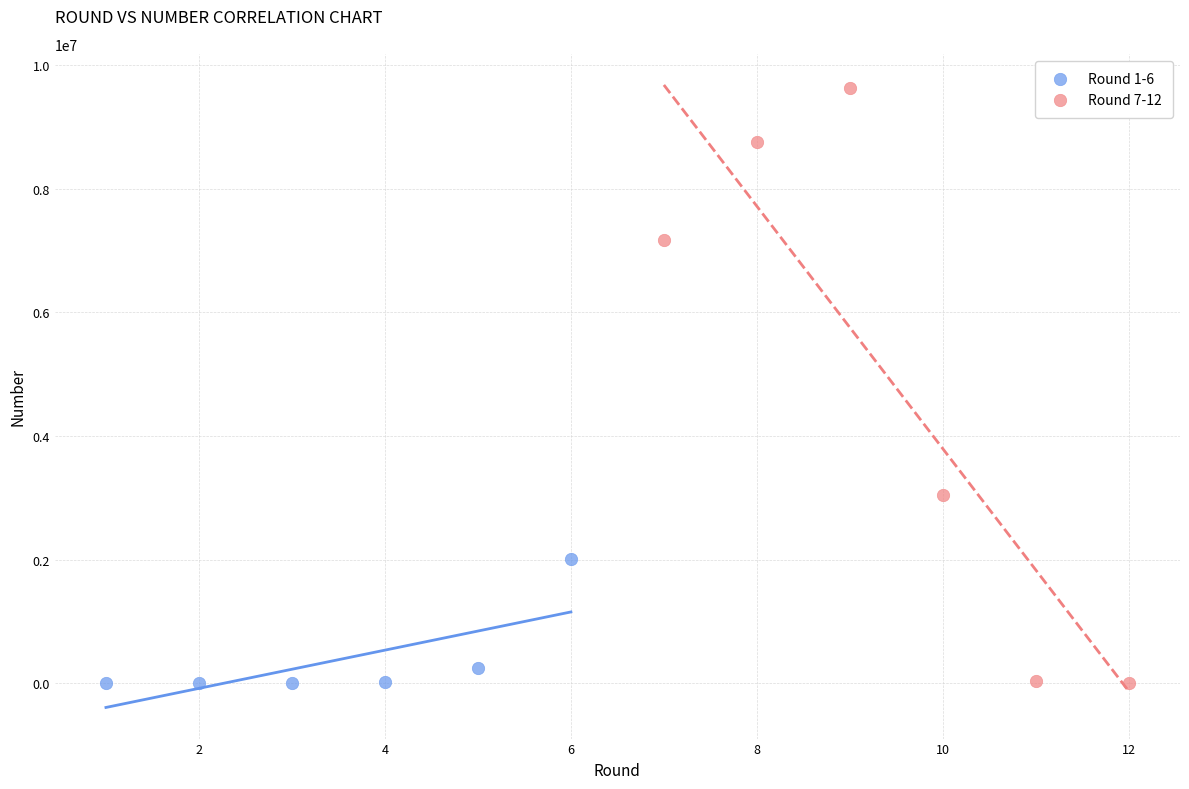

Which series has the largest Y range (max minus min)?

Round 7-12